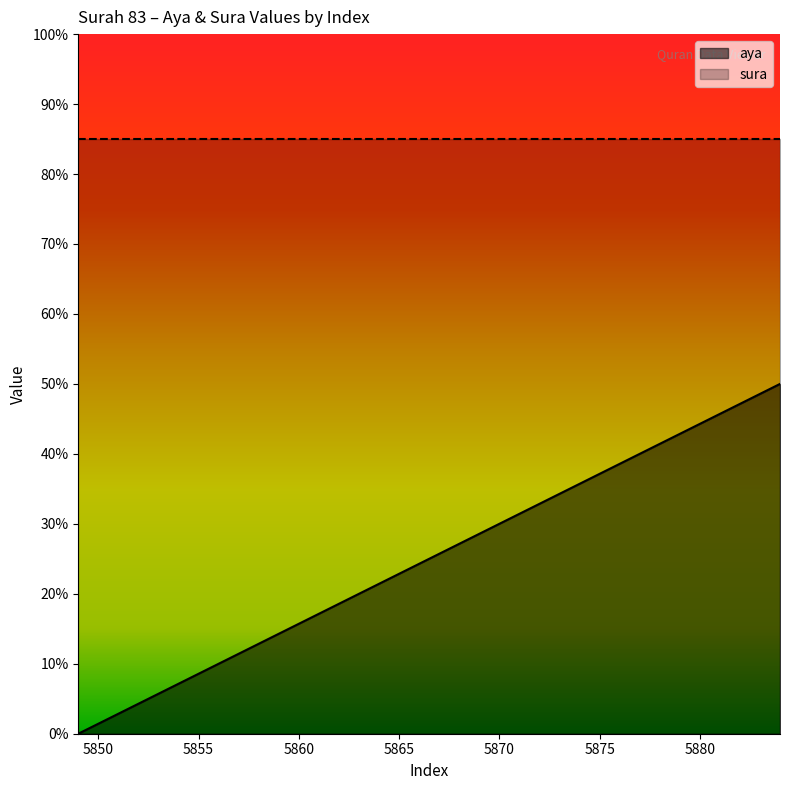

Reading right to left, what are all the values shown in this chart?

50.0	48.6	47.1	45.7	44.3	42.9	41.4	40.0	38.6	37.1	35.7	34.3	32.9	31.4	30.0	28.6	27.1	25.7	24.3	22.9	21.4	20.0	18.6	17.1	15.7	14.3	12.9	11.4	10.0	8.6	7.1	5.7	4.3	2.9	1.4	0.0